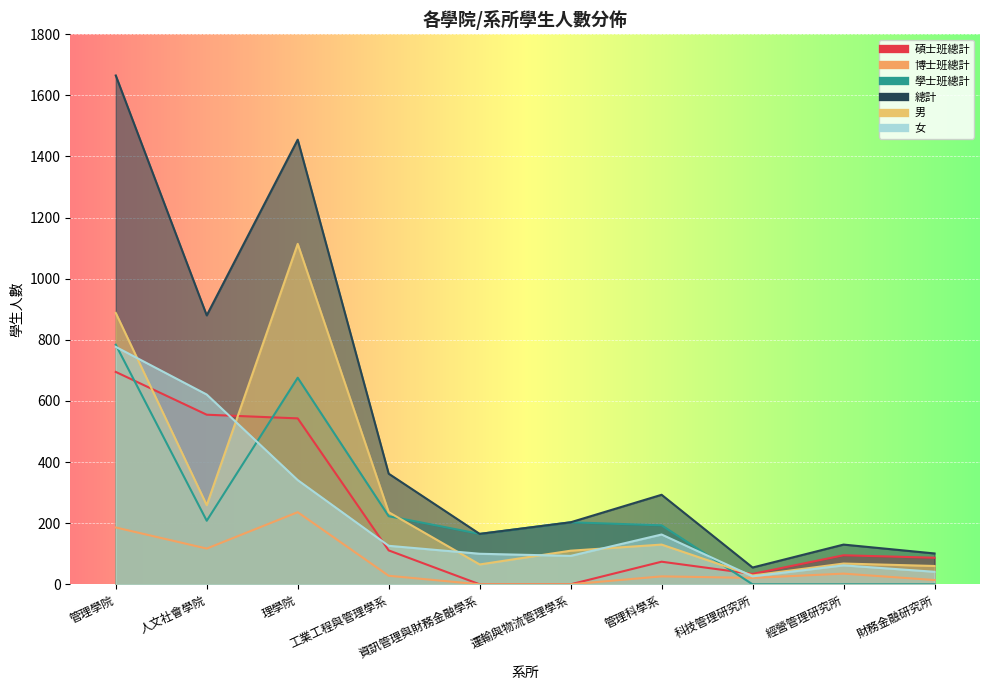

Which series has the largest total across all categories?

總計